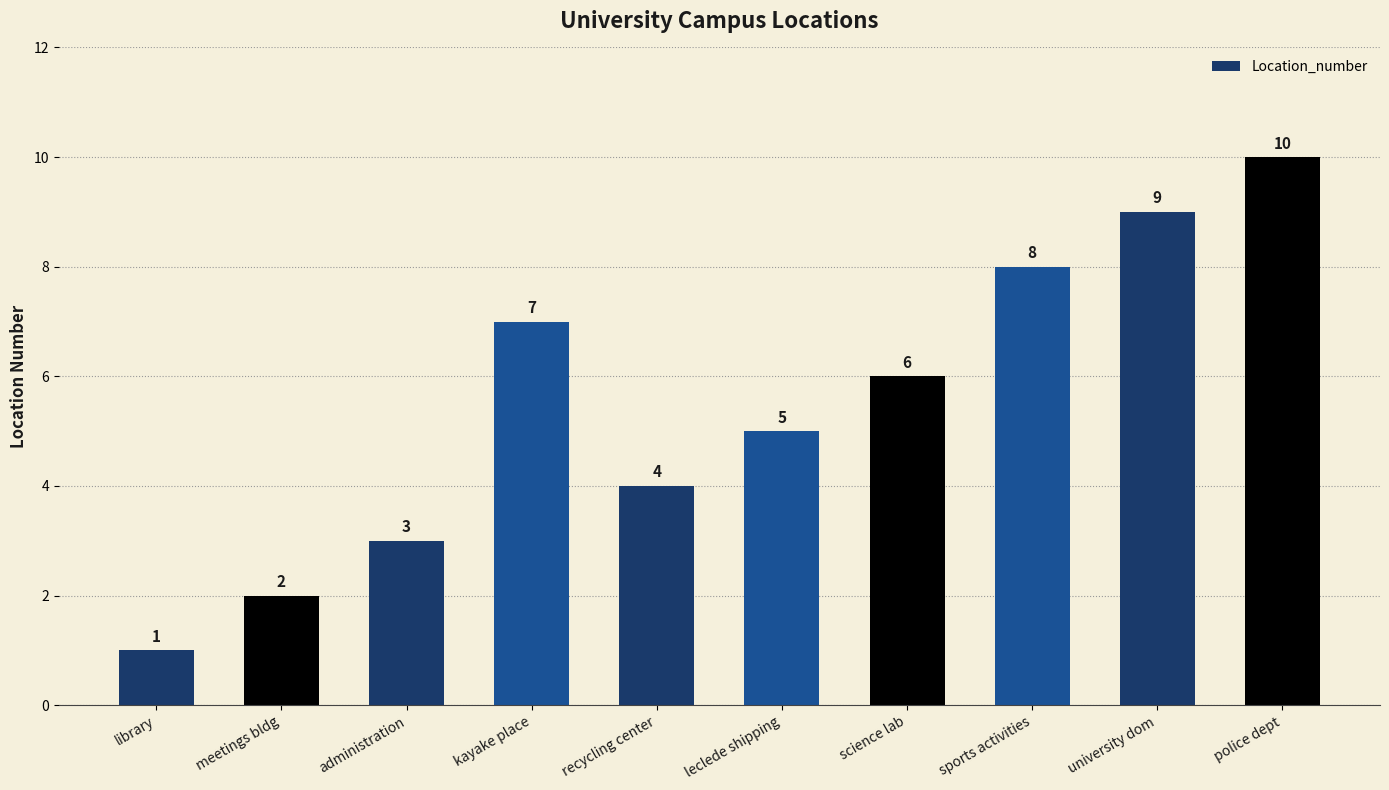

What is the smallest value displayed?

1